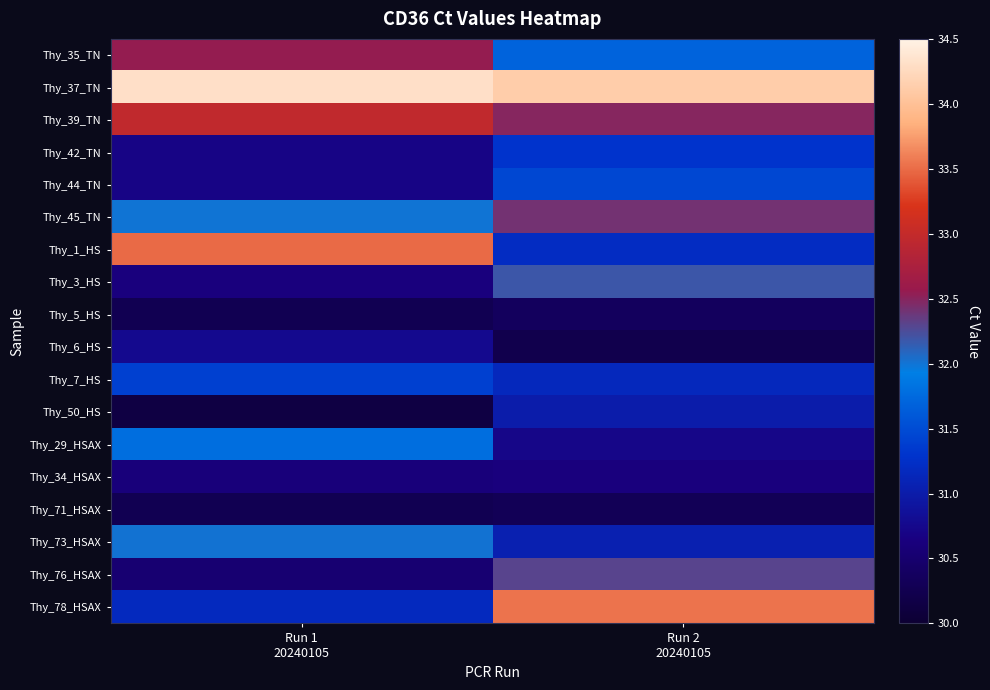

What is the total value across all series at Run 1
20240105?

566.3